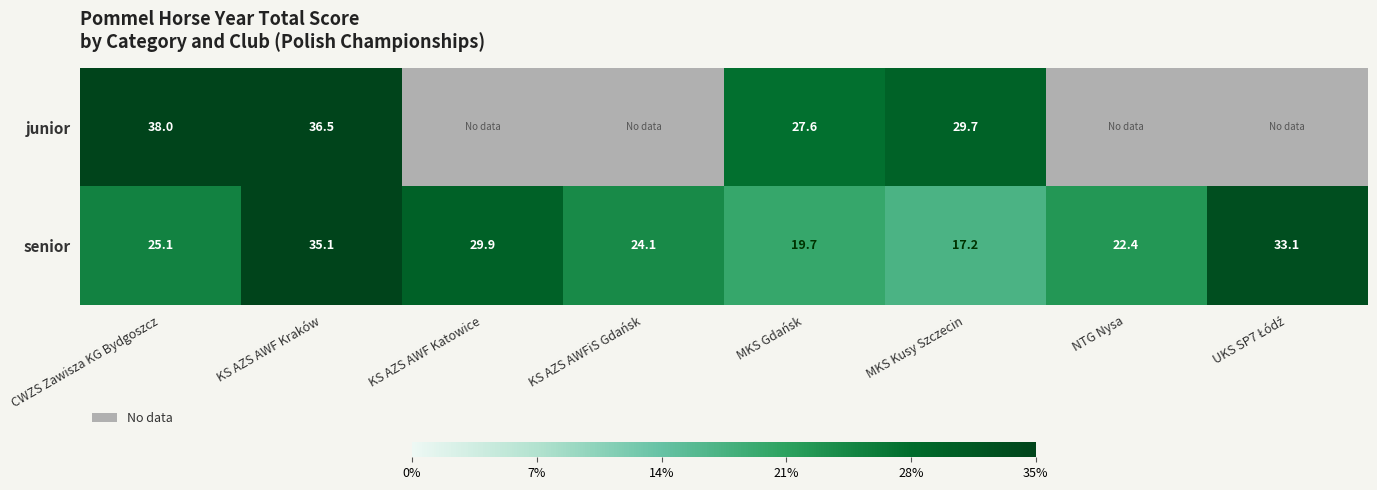

How many values in the senior series are below 25?

4